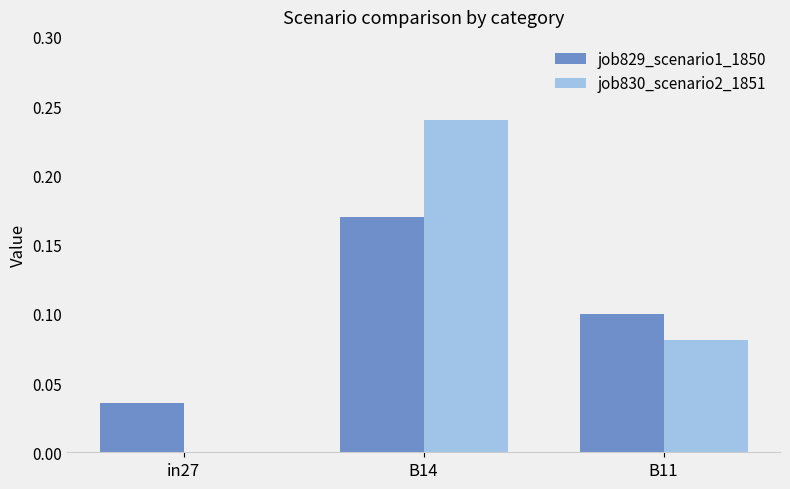

Are the bars grouped side by side (vs. stacked)?

Yes